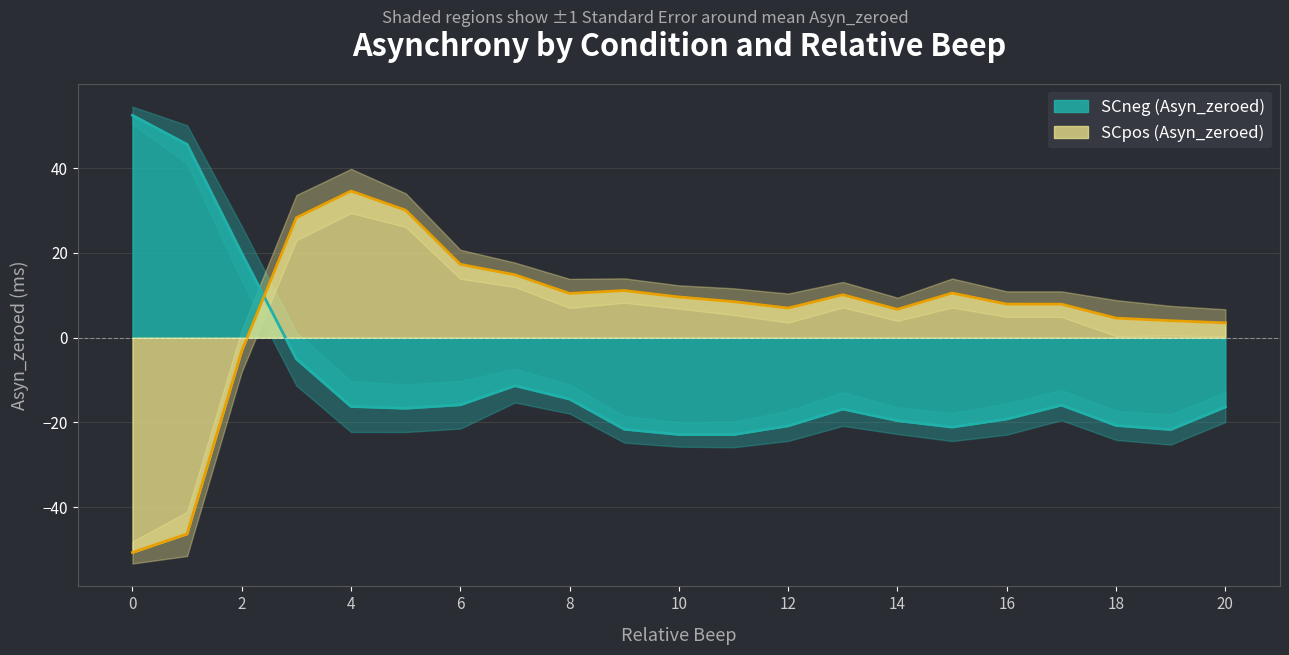

At which label is SCpos closest to -8?

2